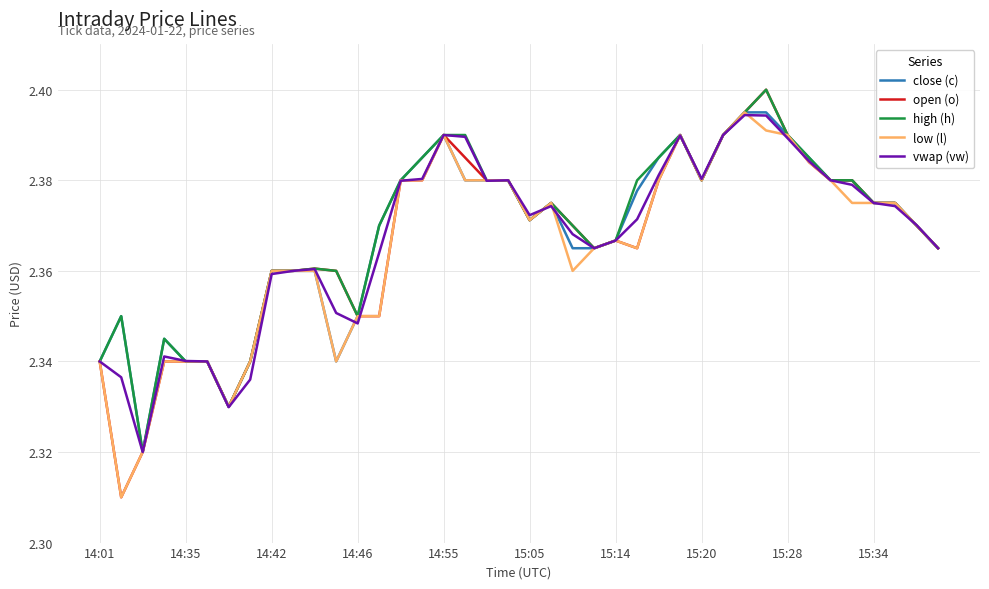

Which series has the widest spread of values?

open (o)